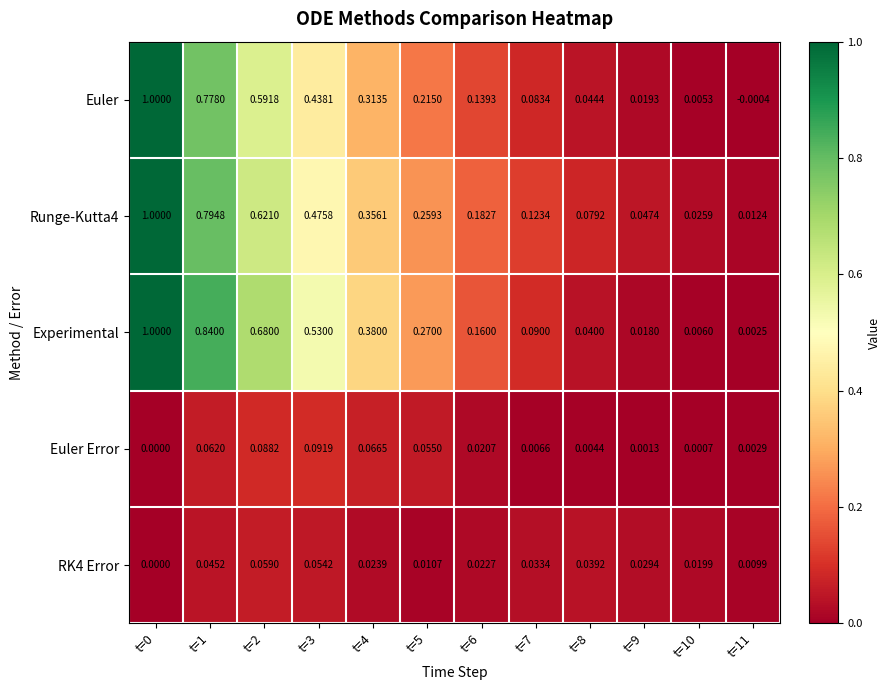

Which series has the largest total across all categories?

Experimental